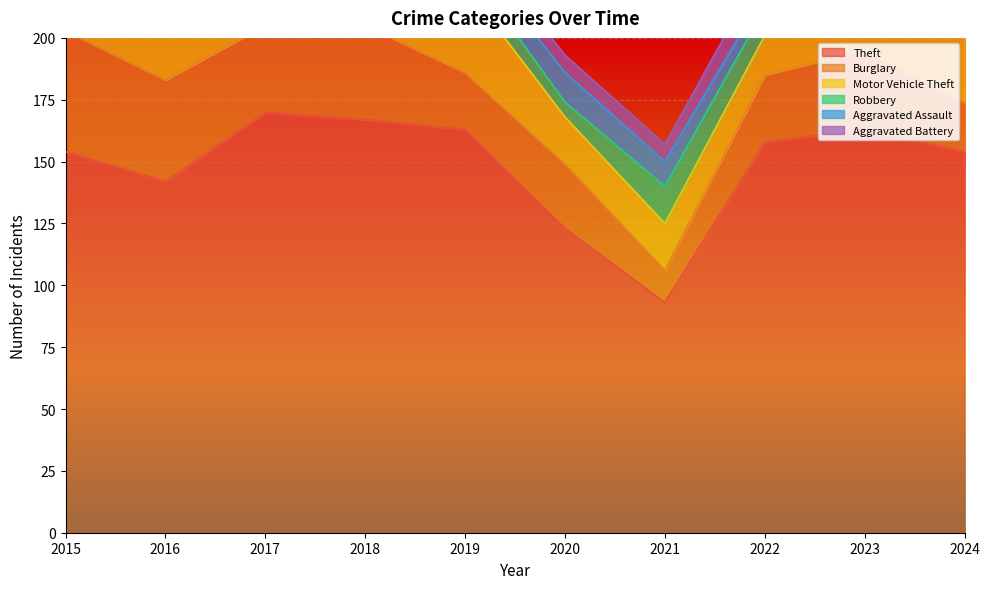

What are all the series names shown in the legend?

Theft, Burglary, Motor Vehicle Theft, Robbery, Aggravated Assault, Aggravated Battery